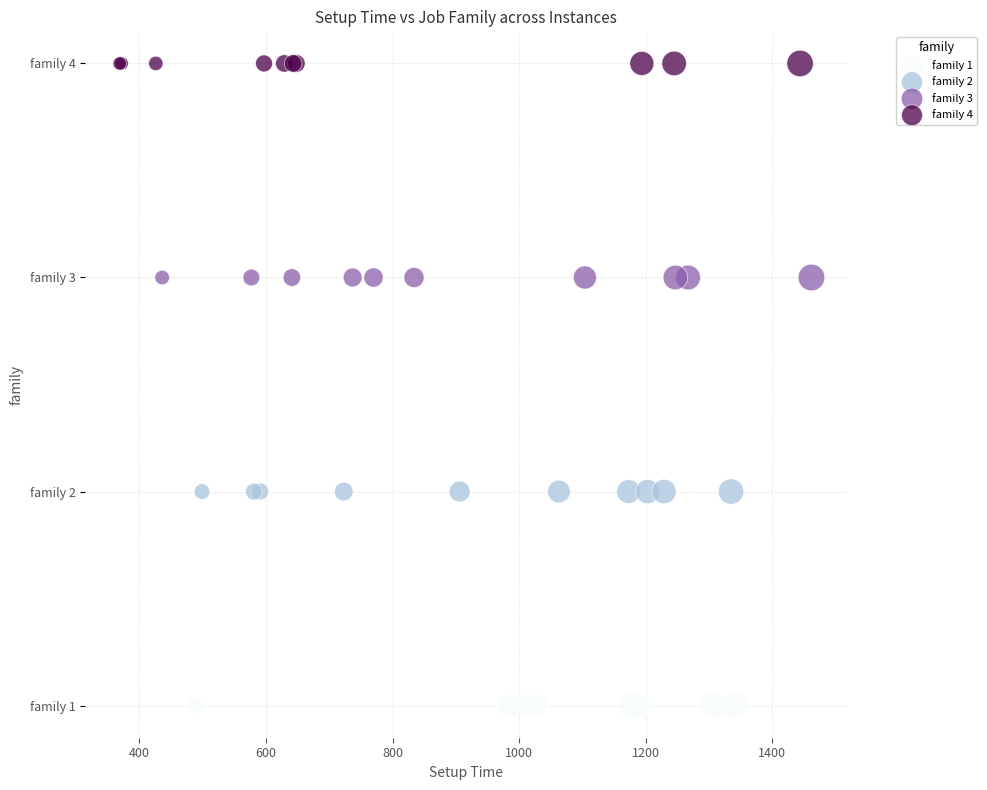

Which series reaches the maximum Y coordinate?

family 4